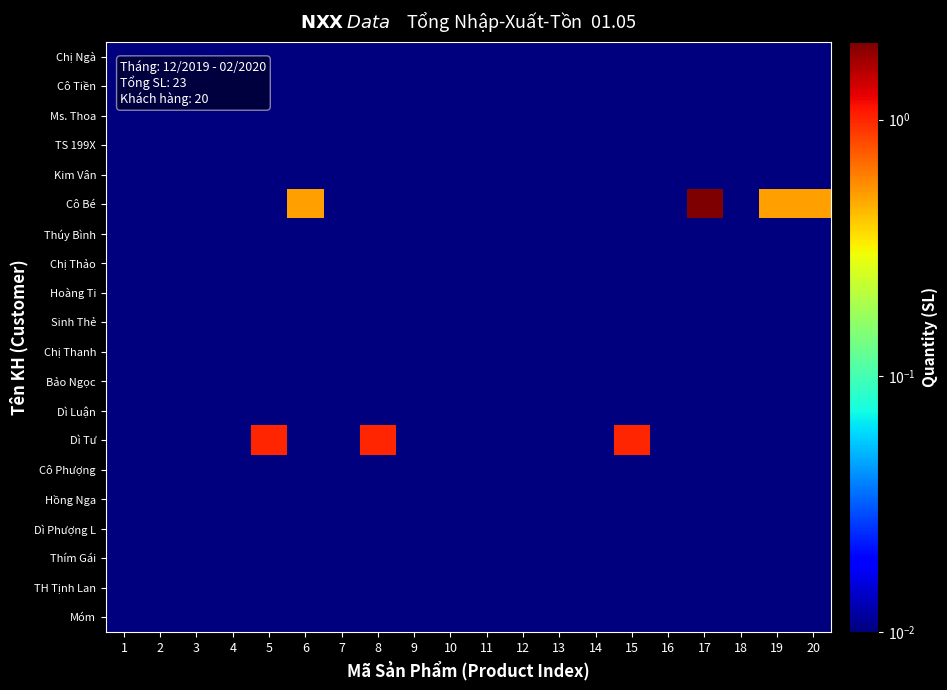

Which series has the largest range (max minus min)?

Cô Bé